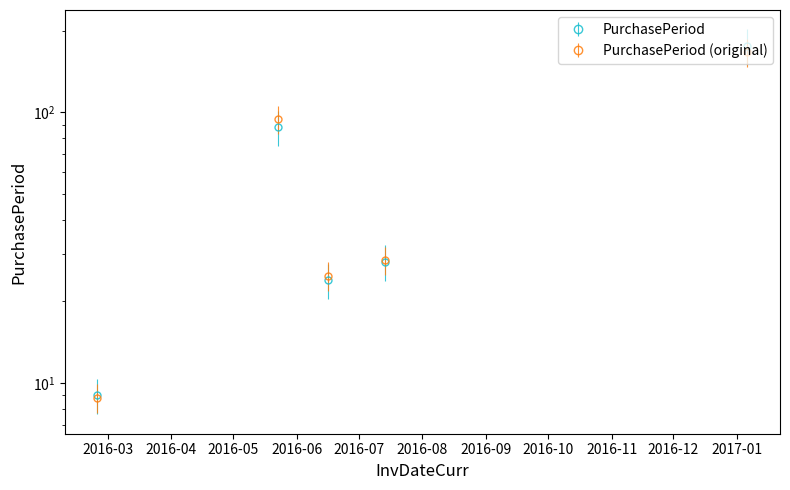

True or false: the data has more than 0 interior local peaks.

True